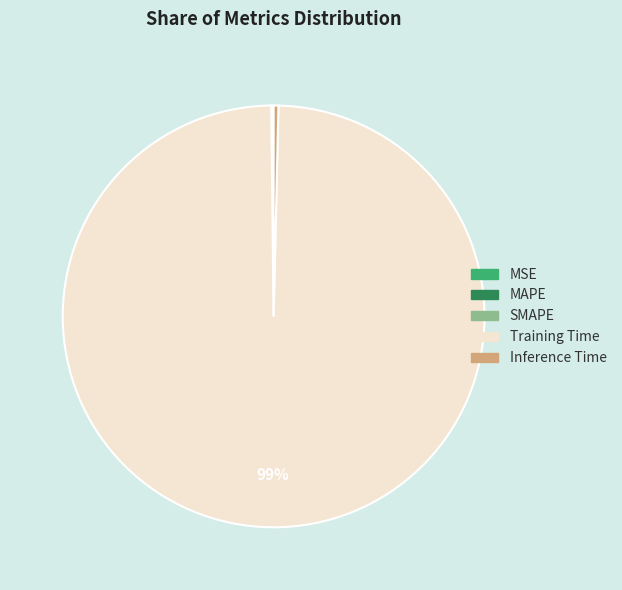

To the nearest percent, what is the average slice percentage?

20%